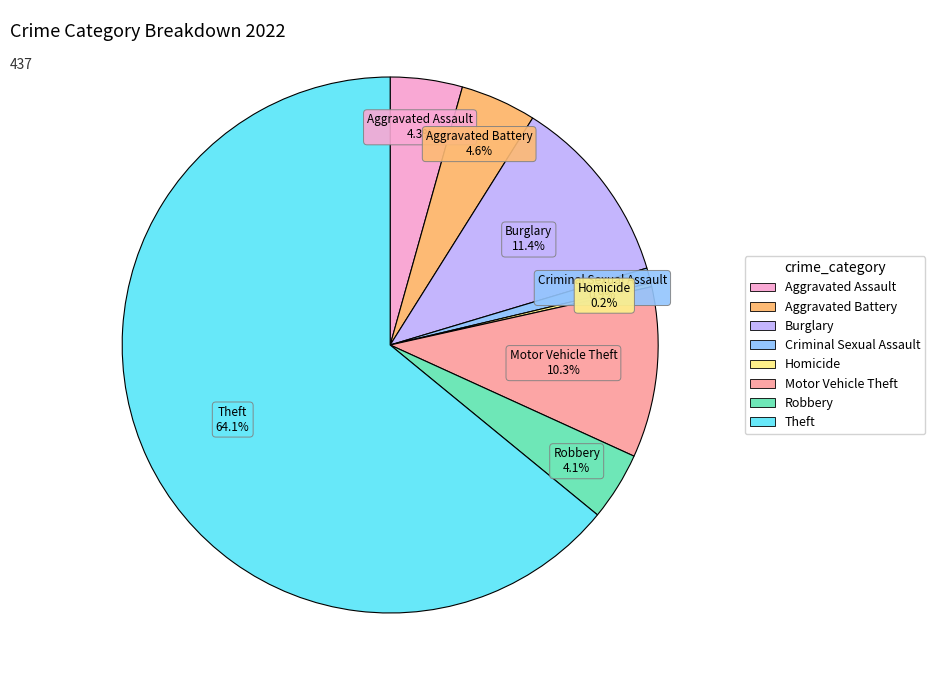

Does any single category account for the majority?

Yes